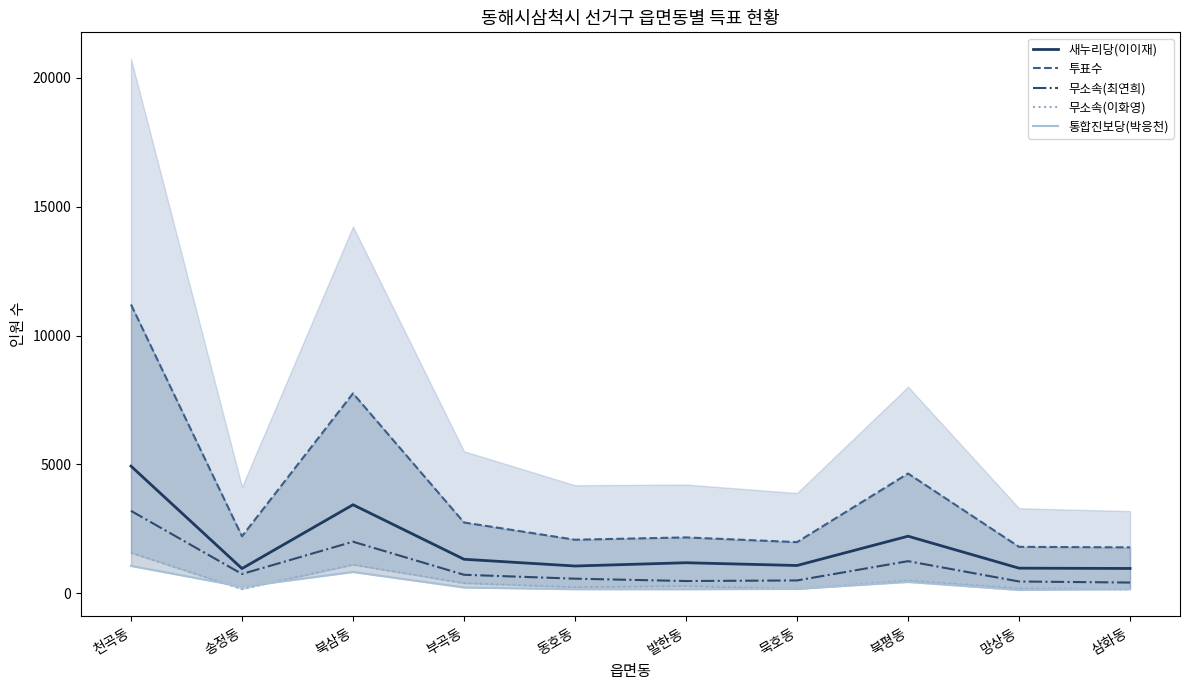

What is the value of the 통합진보당(박응천) point at the 6th from the left?

159